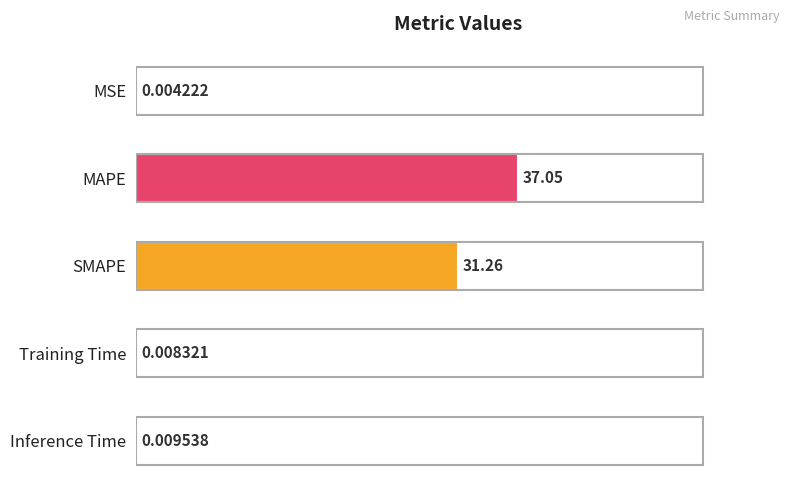

What is the maximum value shown in the chart?

37.0